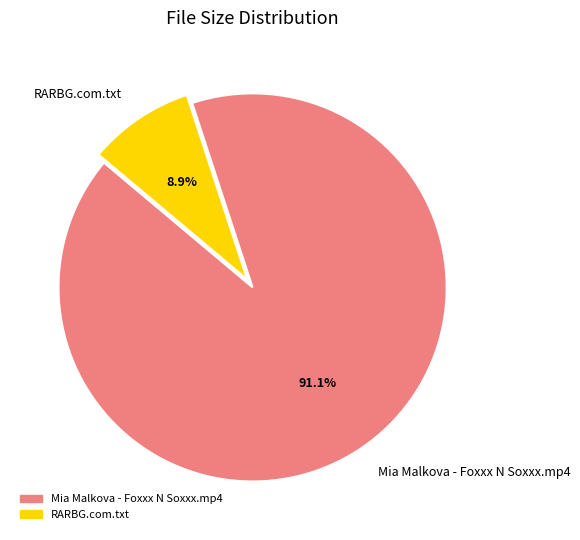

To the nearest percent, what percentage of the pie is Mia Malkova - Foxxx N Soxxx.mp4?

91%